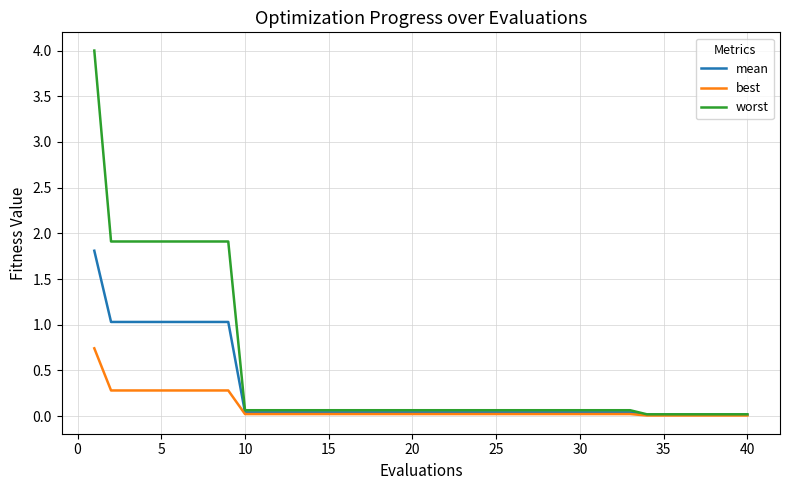

Which series has the widest spread of values?

worst